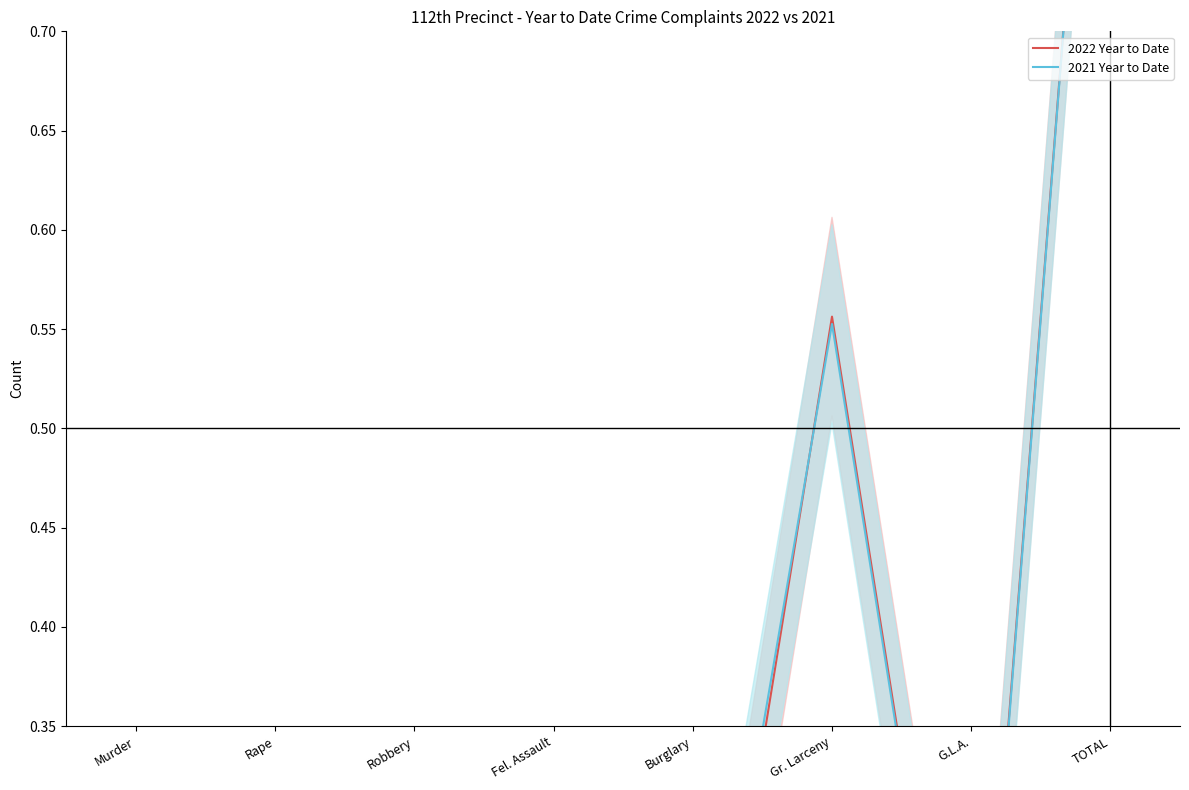

Which series has the largest total across all categories?

2022 Year to Date